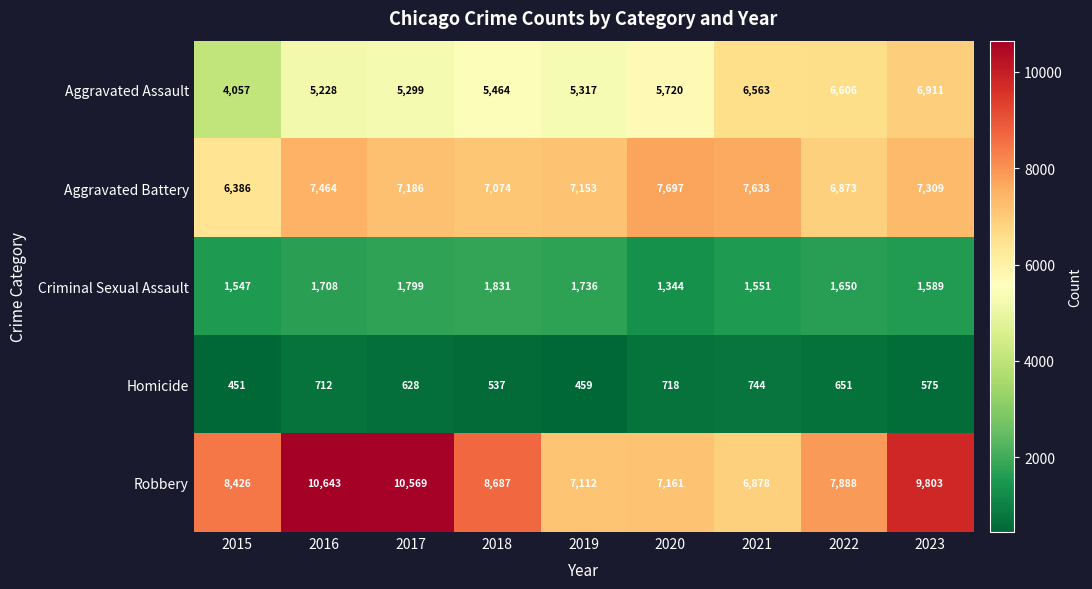

What is the difference between the maximum and minimum values in the Robbery series?

3765